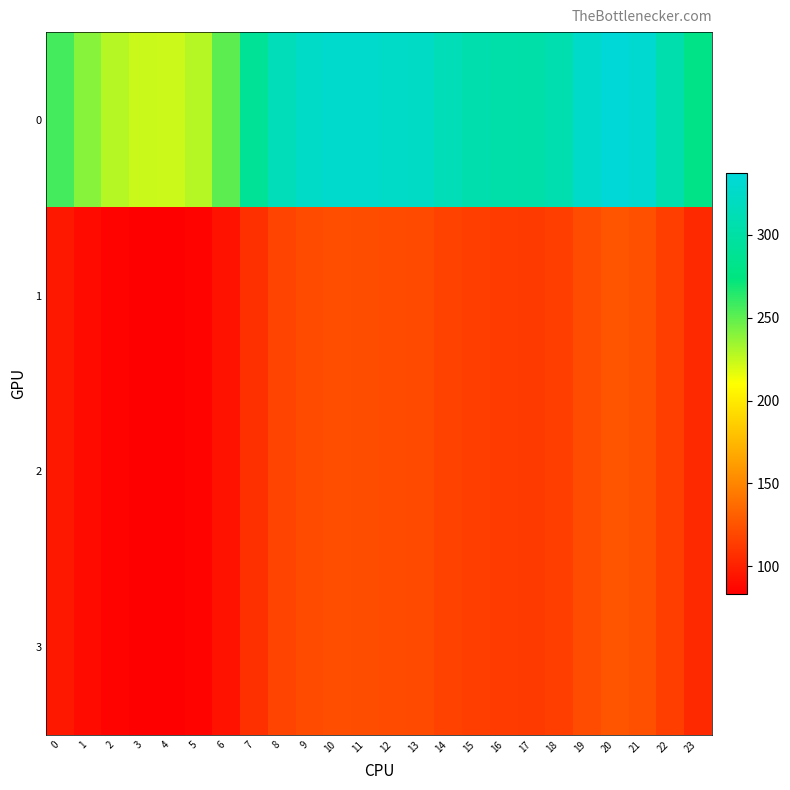

What is the greatest value displayed?

337.2